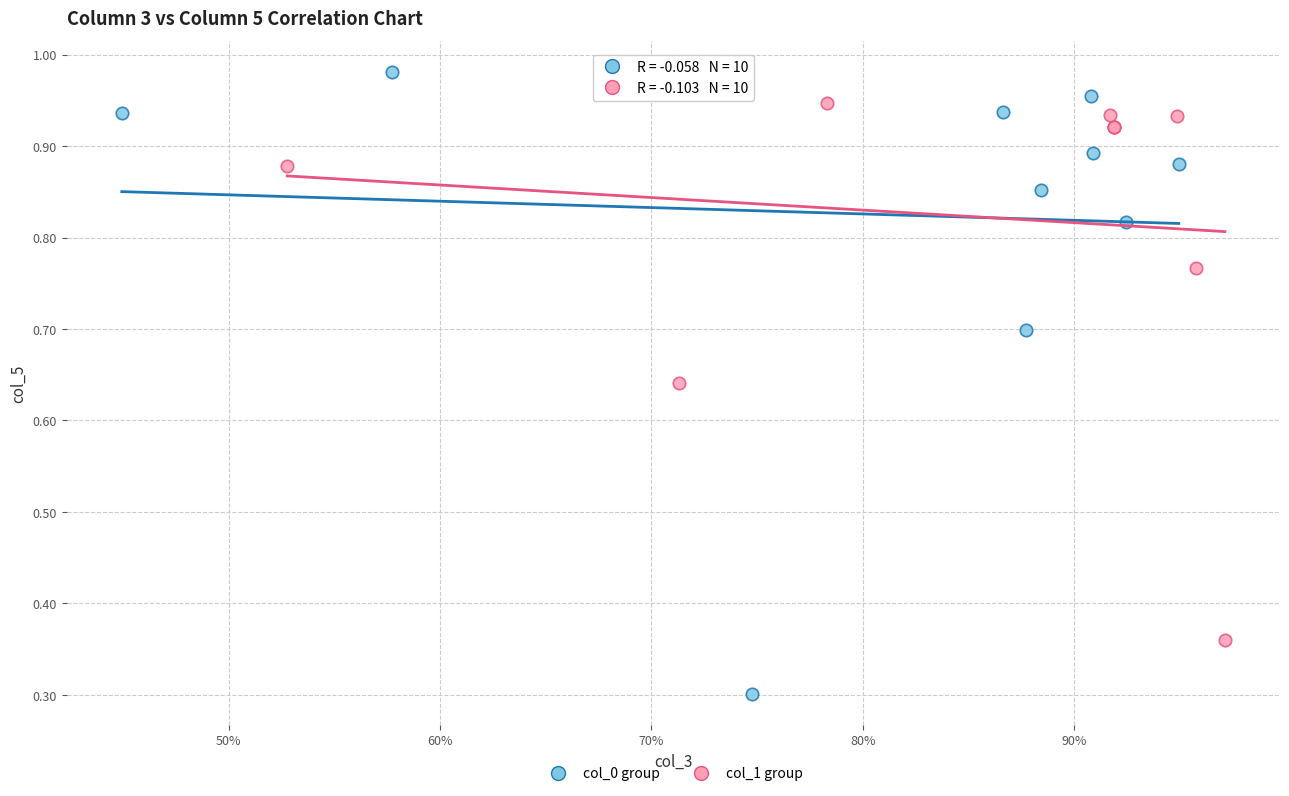

Which series reaches the maximum Y coordinate?

col_0 group